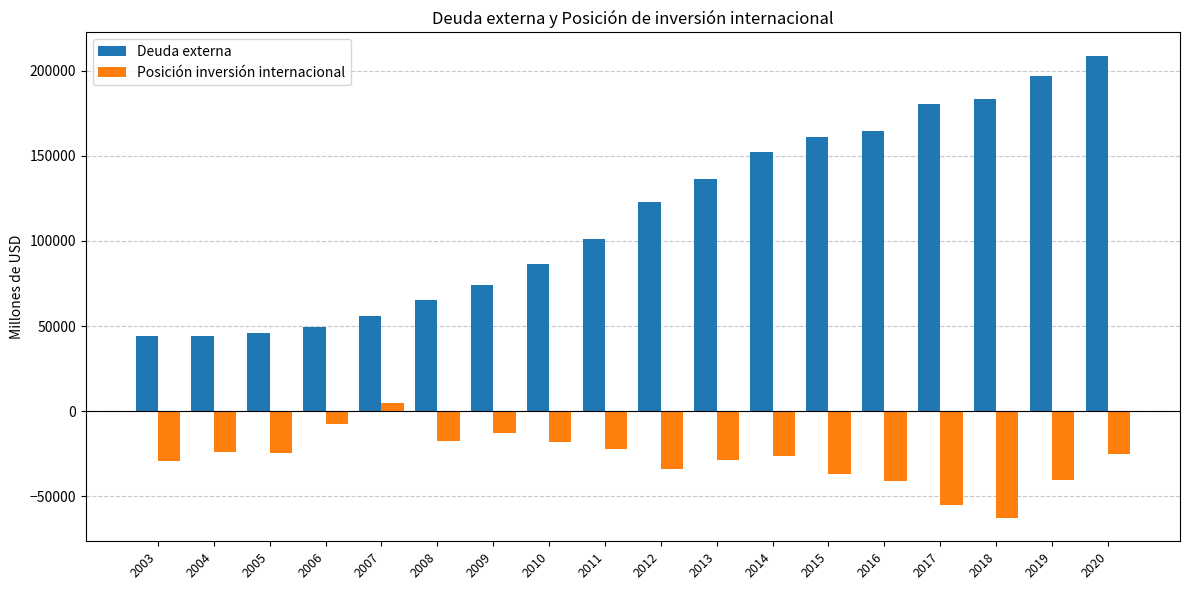

Which series has the largest range (max minus min)?

Deuda externa